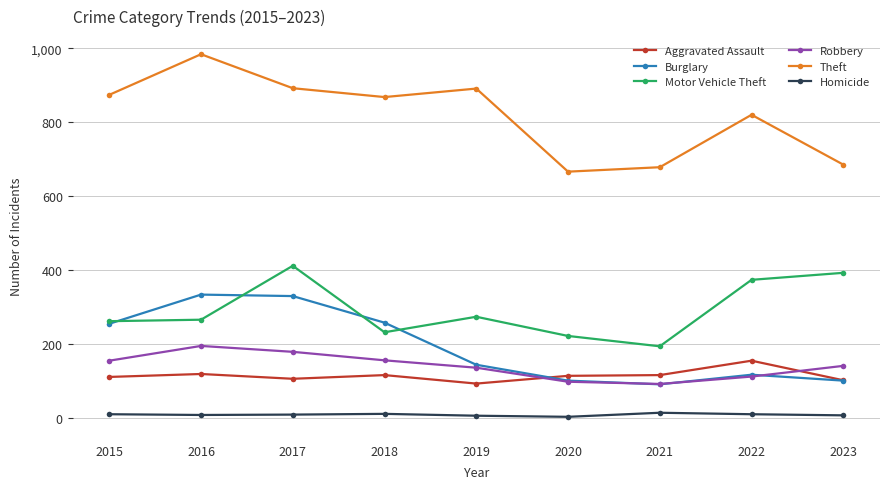

How many values in the Burglary series are below 143?

4